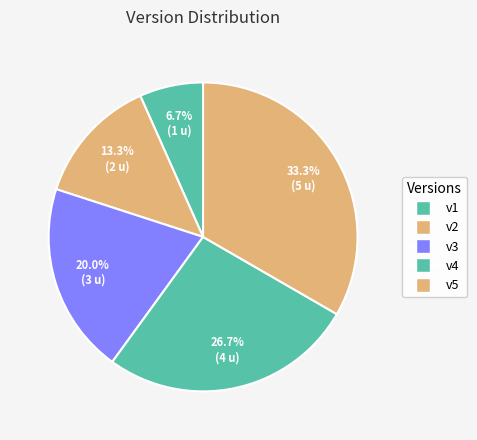

Count the number of slices in the pie.

5